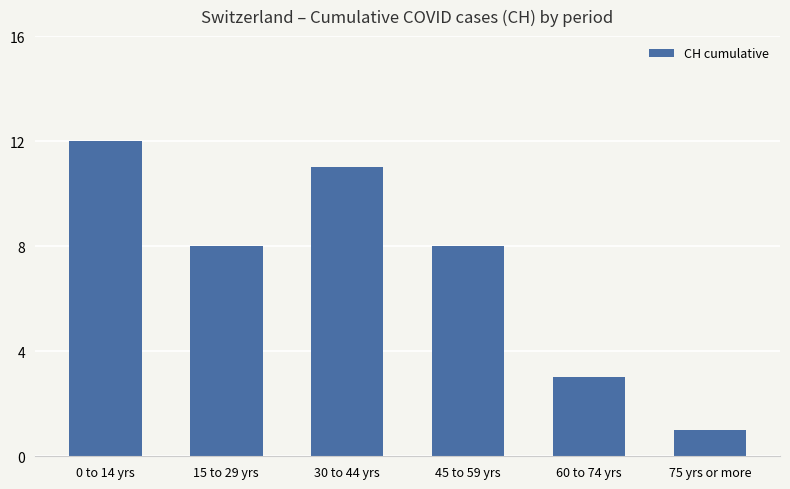

What is the difference between the maximum and second lowest values?

9